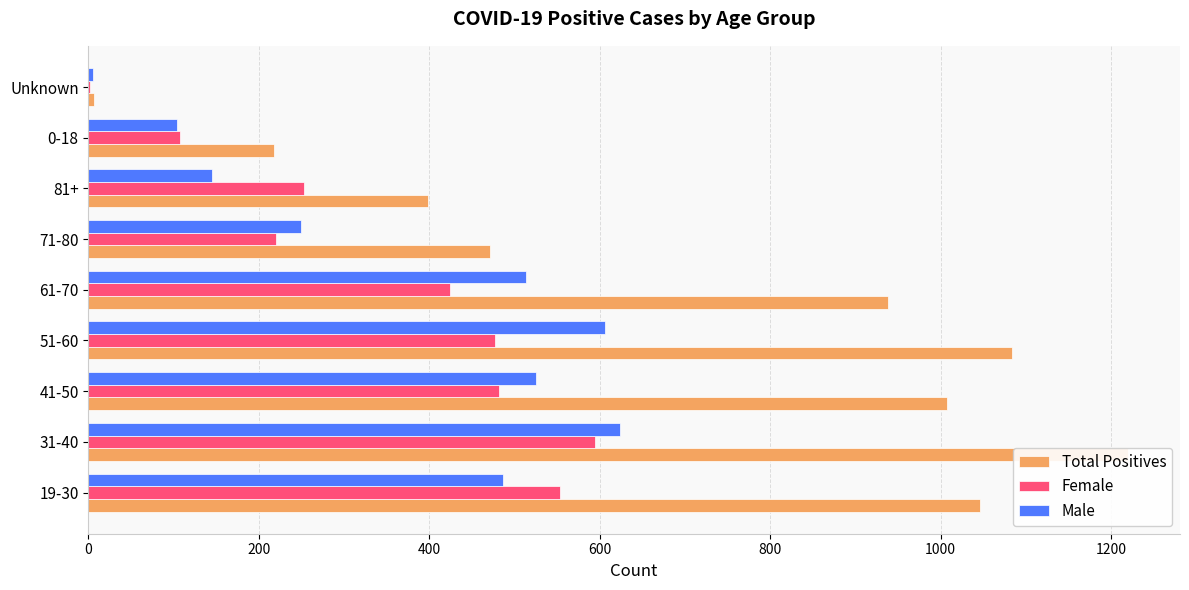

What position from the right is 51-60?

6